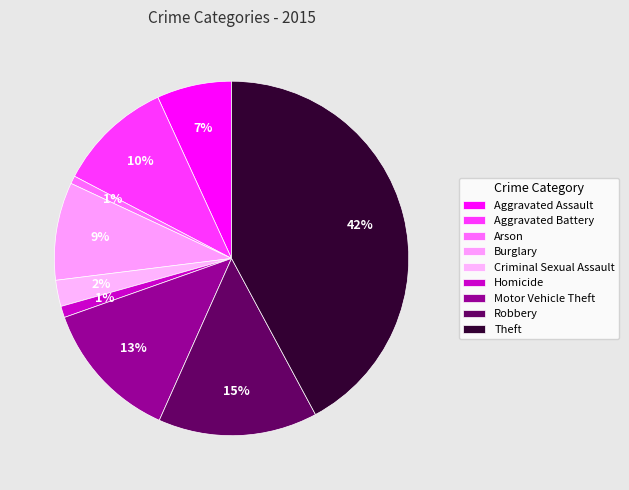

To the nearest percent, what is the difference between the largest and smallest slice percentages?

41%